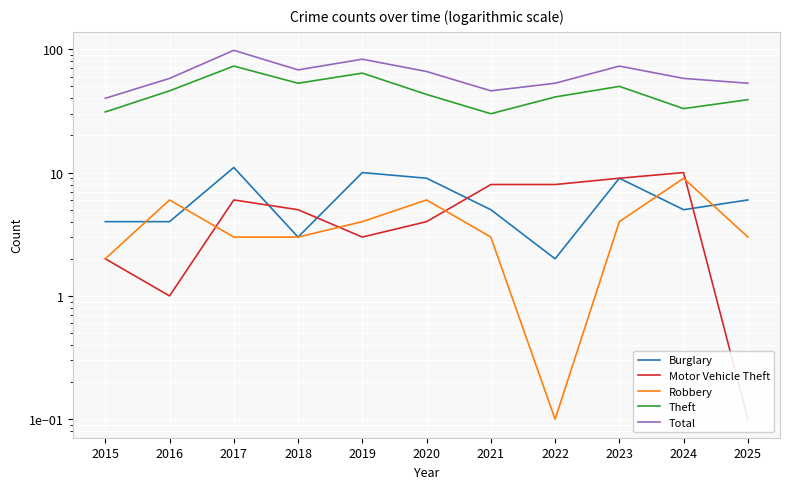

Reading left to right, what are all the values shown in this chart?

Burglary: 4.0	4.0	11.0	3.0	10.0	9.0	5.0	2.0	9.0	5.0	6.0
Motor Vehicle Theft: 2.0	1.0	6.0	5.0	3.0	4.0	8.0	8.0	9.0	10.0	0.1
Robbery: 2.0	6.0	3.0	3.0	4.0	6.0	3.0	0.1	4.0	9.0	3.0
Theft: 31.0	46.0	73.0	53.0	64.0	43.0	30.0	41.0	50.0	33.0	39.0
Total: 40.0	58.0	98.0	68.0	83.0	66.0	46.0	53.0	73.0	58.0	53.0